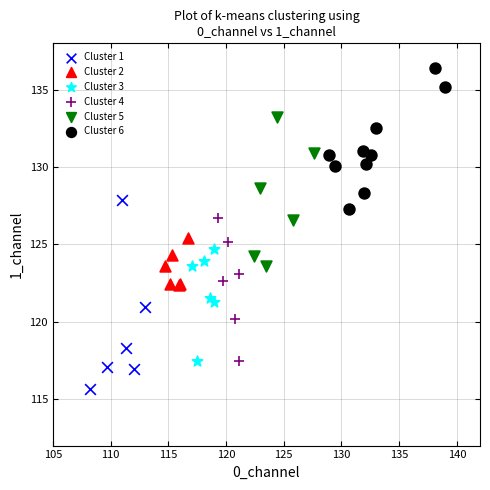

What are all the series names shown in the legend?

Cluster 1, Cluster 2, Cluster 3, Cluster 4, Cluster 5, Cluster 6